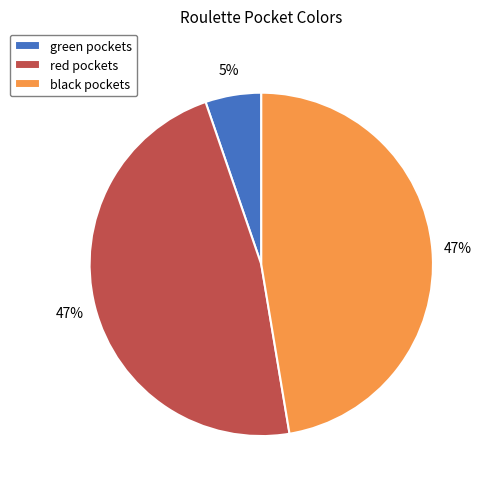

Is there a majority slice in this chart?

No